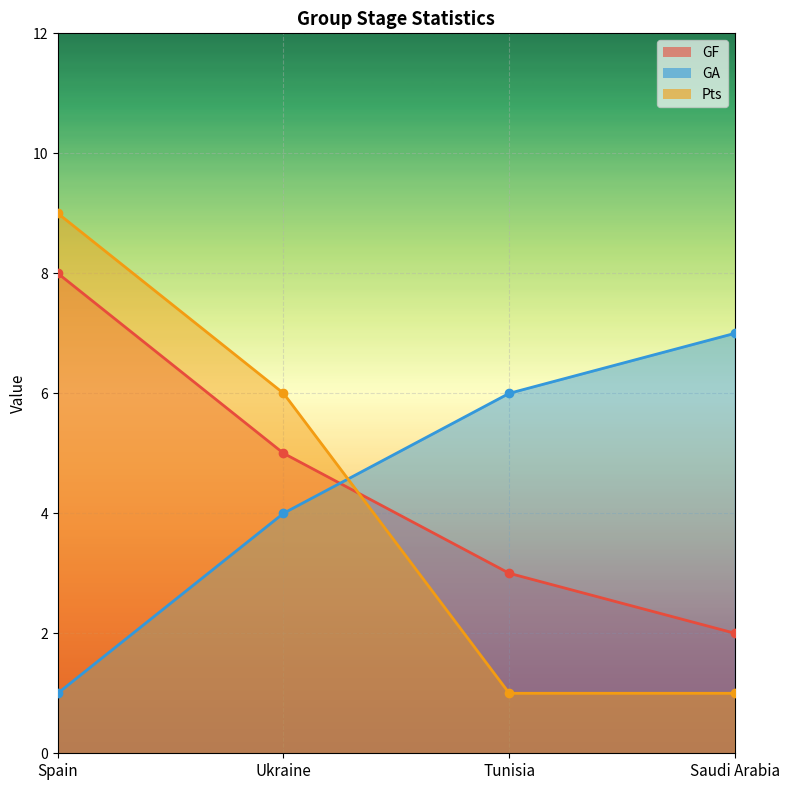

What is the label of the 4th point from the right?

Spain